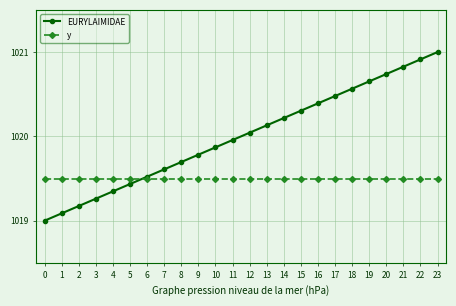

List the labels in order of EURYLAIMIDAE value, largest first.

23, 22, 21, 20, 19, 18, 17, 16, 15, 14, 13, 12, 11, 10, 9, 8, 7, 6, 5, 4, 3, 2, 1, 0